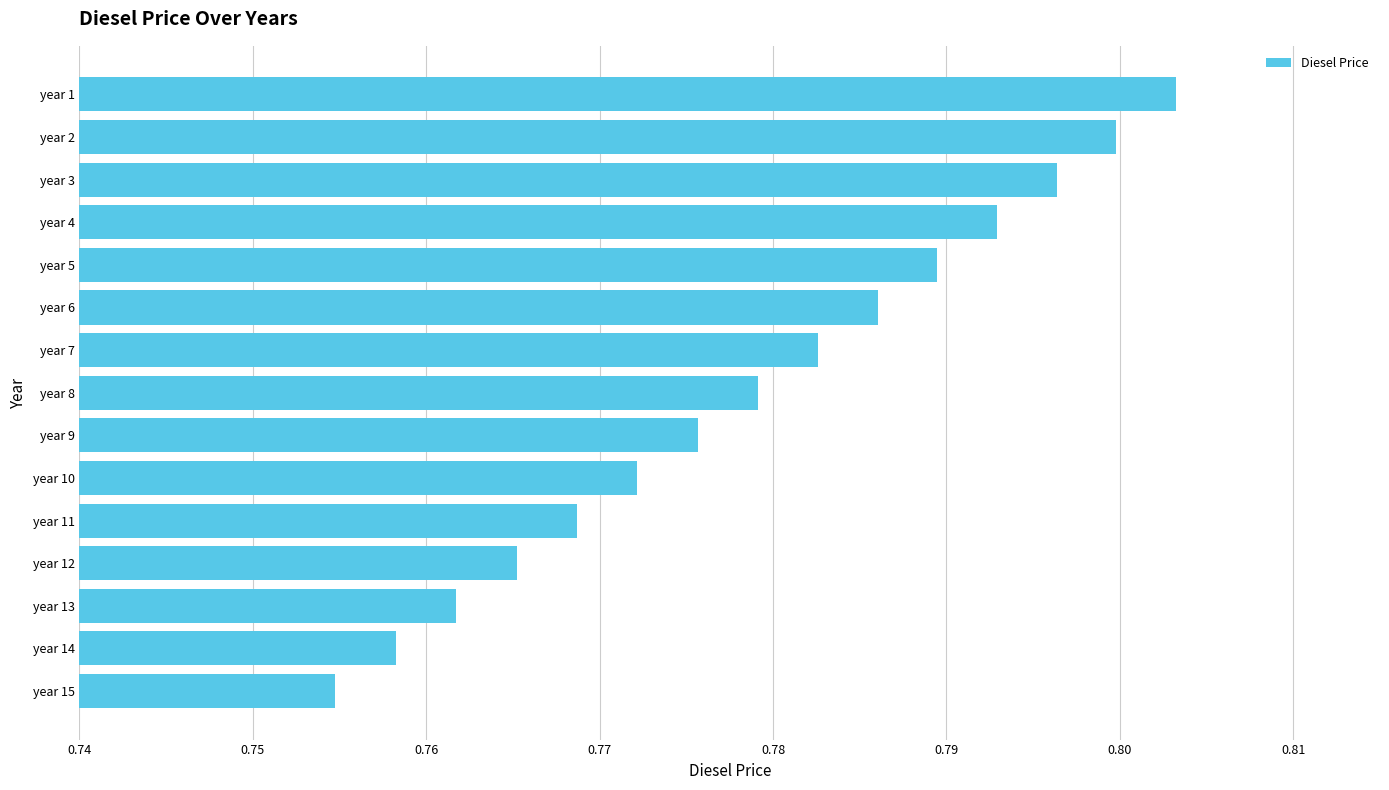

At which label is the value closest to 0?

year 15